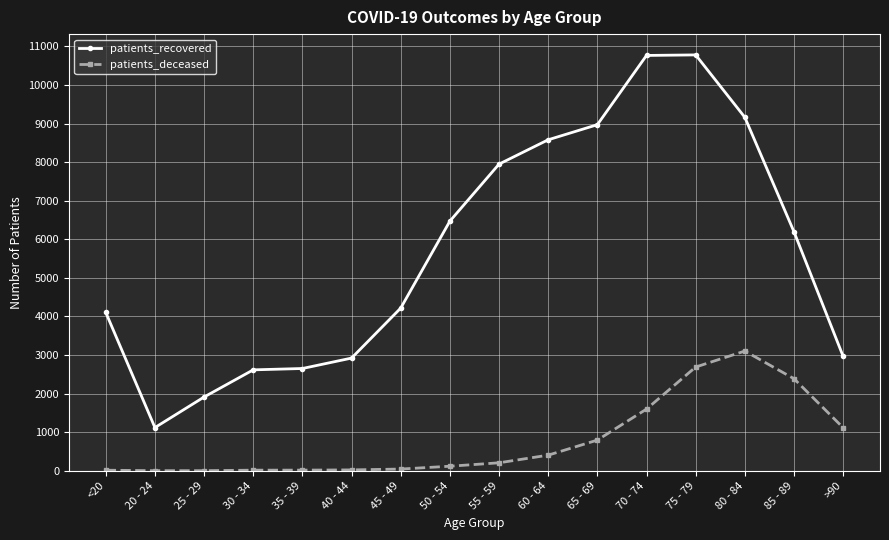

Is it true that patients_deceased equals 3103 at 80 - 84?

True